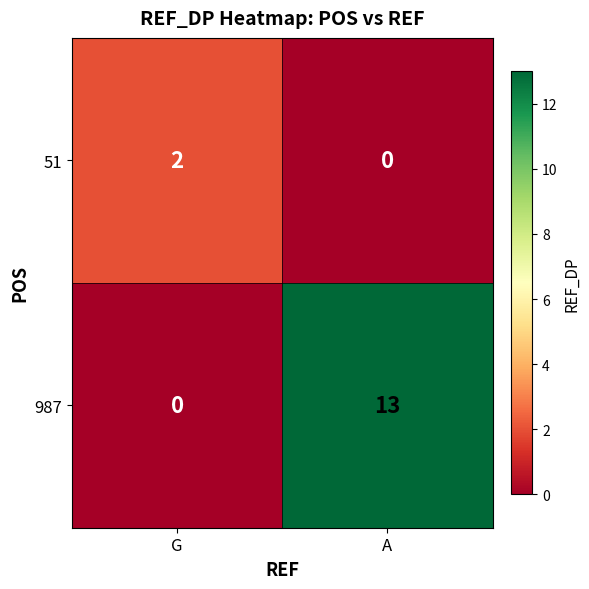

Reading left to right, extract all data points from this chart.

51: G=2	A=0
987: G=0	A=13